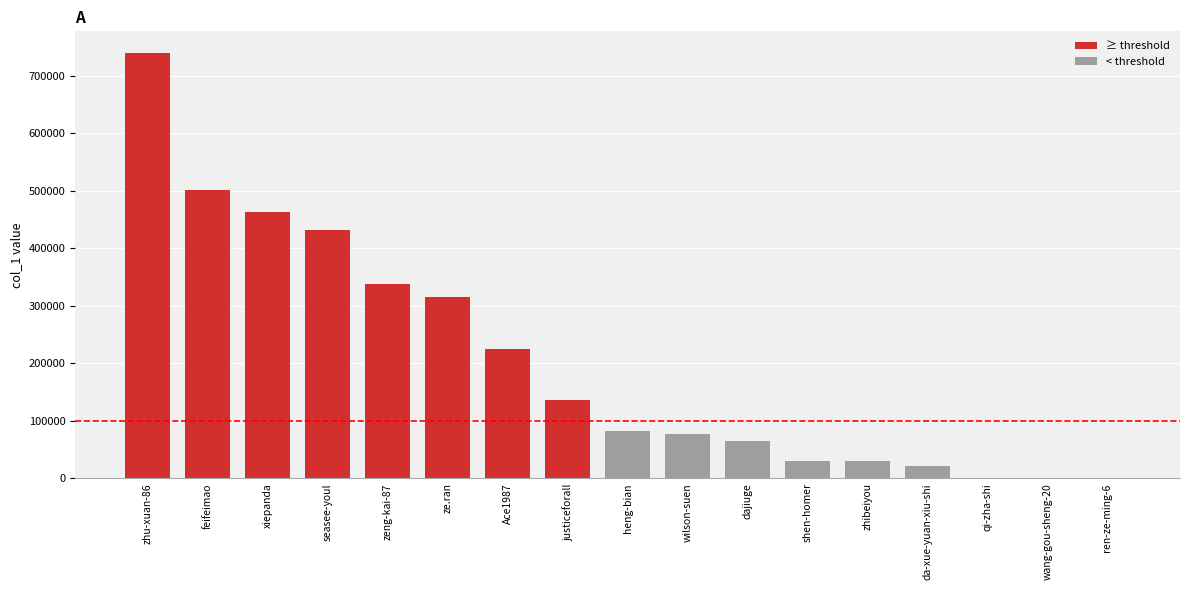

What is the approximate value at justiceforall?

136729